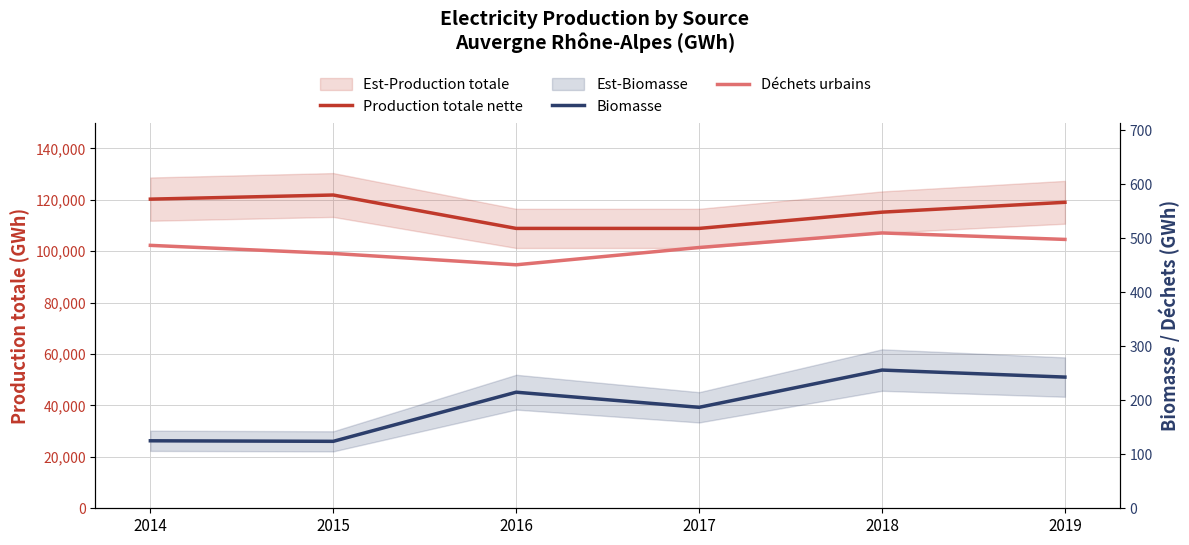

What is the average value of the Production totale nette series?

115710